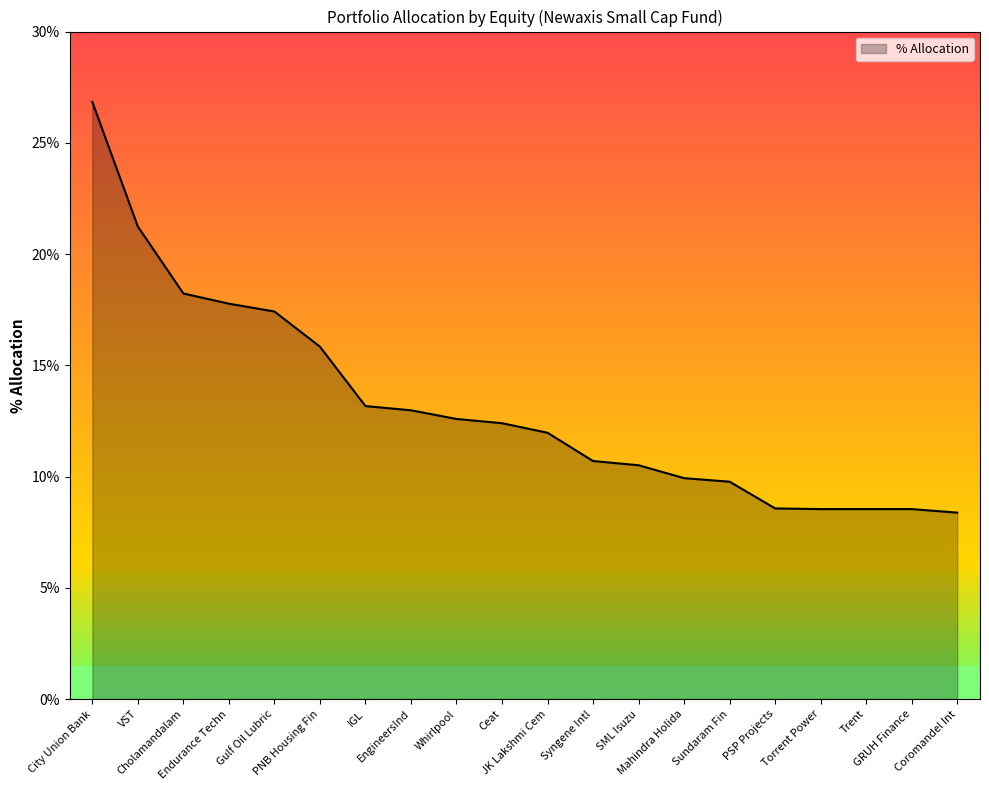

What is the minimum value shown in the chart?

8.4